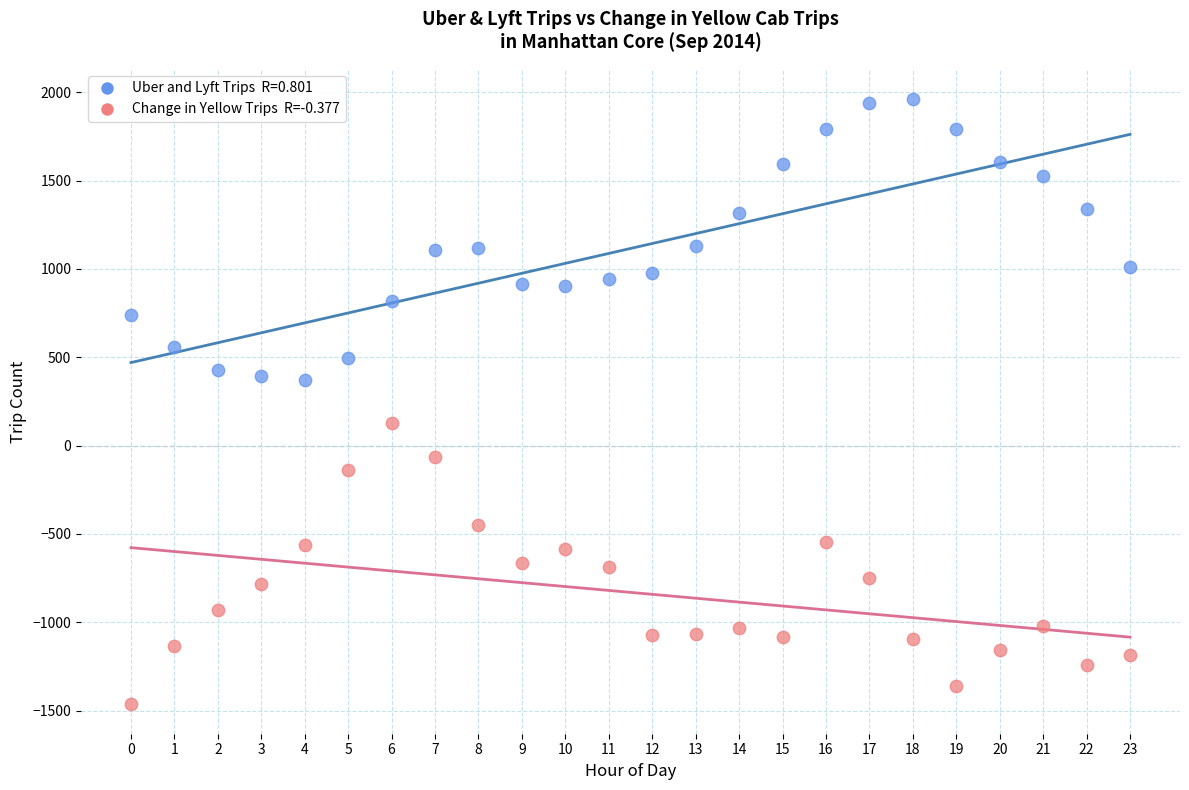

Across all data points, what is the range of Y values (max minus min)?

3421.5